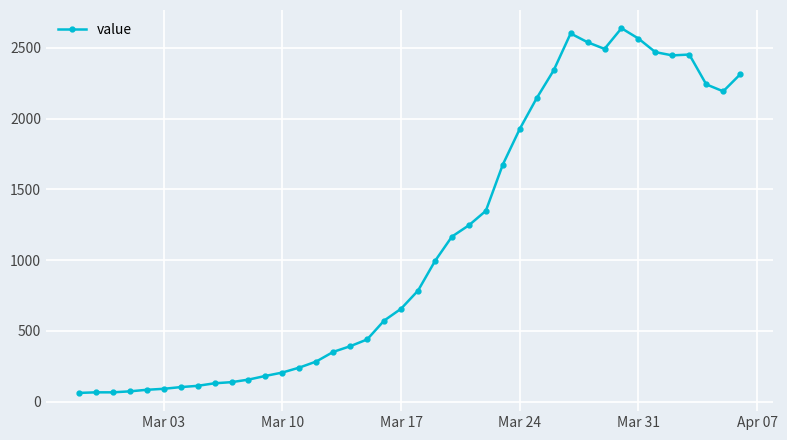

What is the sum of all values?

44971